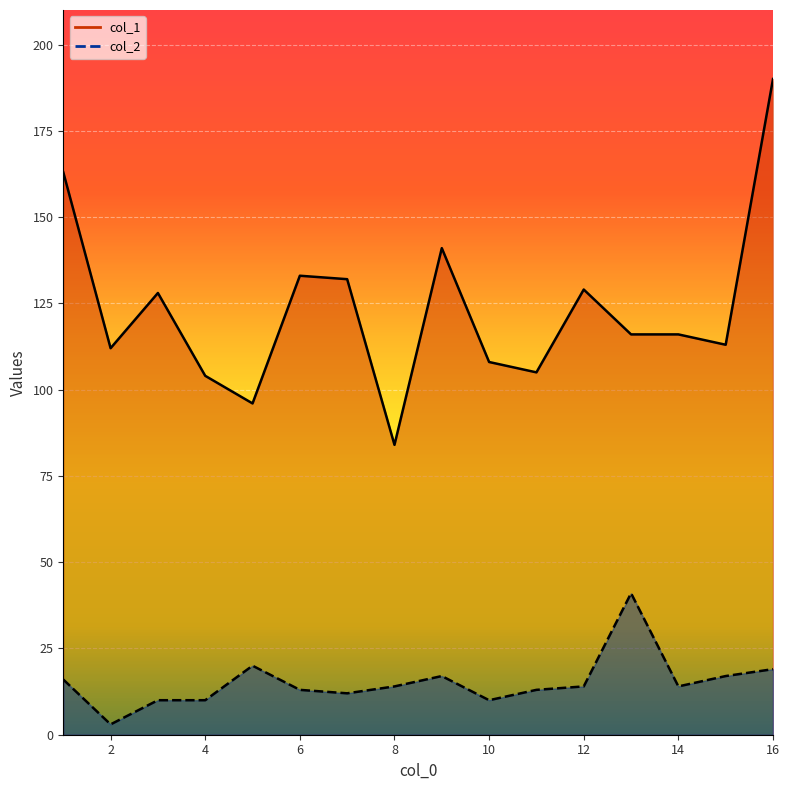

True or false: col_2 has a value of 30 at 15.

False